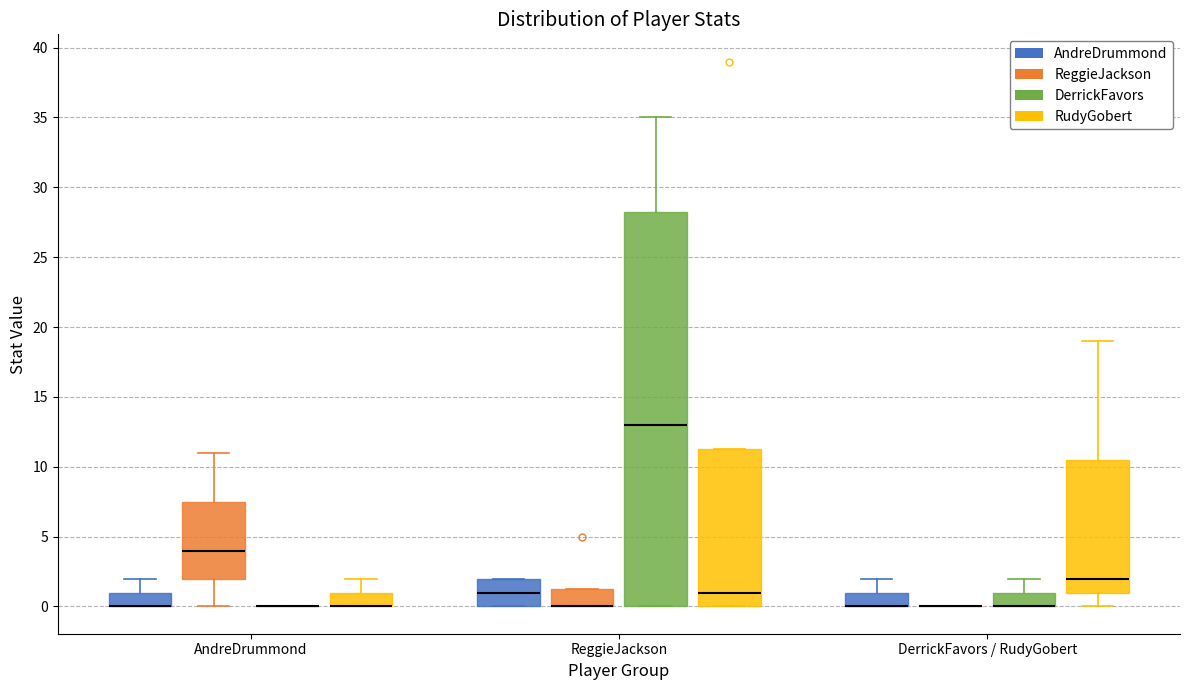

Reading left to right, read every box against the y-axis: the position of its median line, the range the box covers, and the ends of its whiskers. The values are not printed on the chart, so give them approximately, as read against the axis.

AndreDrummond (AndreDrummond): median 0.0 (drawn on the box's lower edge), box 0.0 to 1.0, whiskers 0.0 to 2.0
AndreDrummond (ReggieJackson): median 4.0, box 2.0 to 7.5, whiskers 0.0 to 11.0
AndreDrummond (DerrickFavors): box collapsed to a line at 0.0, whiskers 0.0 to 0.0
AndreDrummond (RudyGobert): median 0.0 (drawn on the box's lower edge), box 0.0 to 1.0, whiskers 0.0 to 2.0
ReggieJackson (AndreDrummond): median 1.0, box 0.0 to 2.0, whiskers 0.0 to 2.0
ReggieJackson (ReggieJackson): median 0.0 (drawn on the box's lower edge), box 0.0 to 1.5, whiskers 0.0 to 1.5
ReggieJackson (DerrickFavors): median 13.0, box 0.0 to 28.5, whiskers 0.0 to 35.0
ReggieJackson (RudyGobert): median 1.0, box 0.0 to 11.5, whiskers 0.0 to 11.5
DerrickFavors / RudyGobert (AndreDrummond): median 0.0 (drawn on the box's lower edge), box 0.0 to 1.0, whiskers 0.0 to 2.0
DerrickFavors / RudyGobert (ReggieJackson): box collapsed to a line at 0.0, whiskers 0.0 to 0.0
DerrickFavors / RudyGobert (DerrickFavors): median 0.0 (drawn on the box's lower edge), box 0.0 to 1.0, whiskers 0.0 to 2.0
DerrickFavors / RudyGobert (RudyGobert): median 2.0, box 1.0 to 10.5, whiskers 0.0 to 19.0